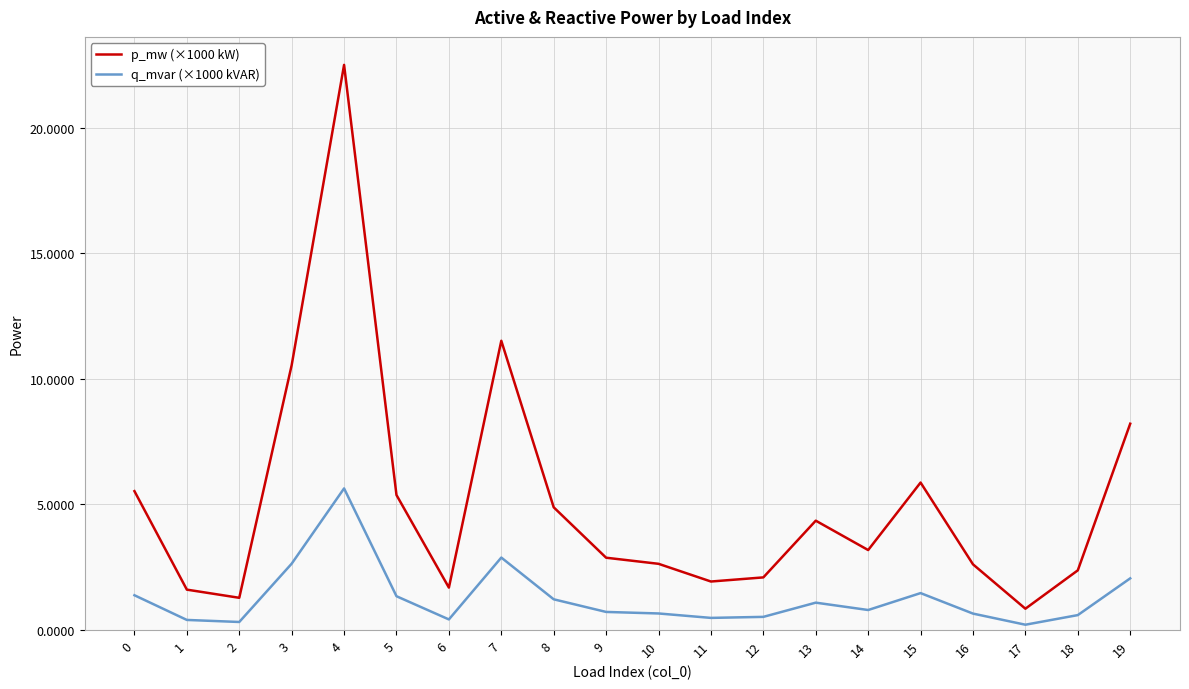

True or false: p_mw (×1000 kW) has more than 1 interior local peaks.

True